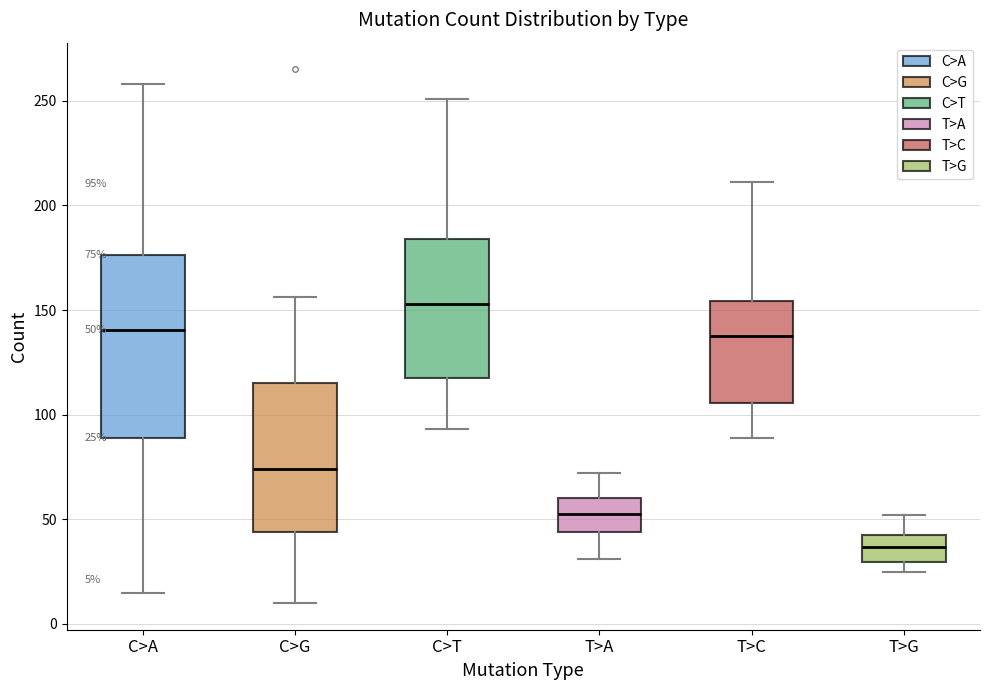

Which box's median line is the highest?

C>T